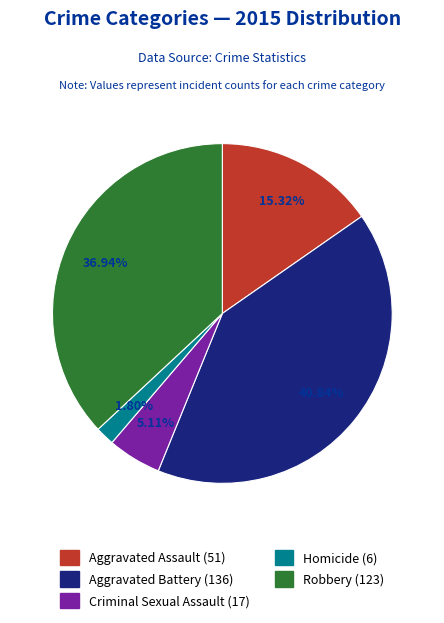

Does Robbery account for over 50% of the chart?

No